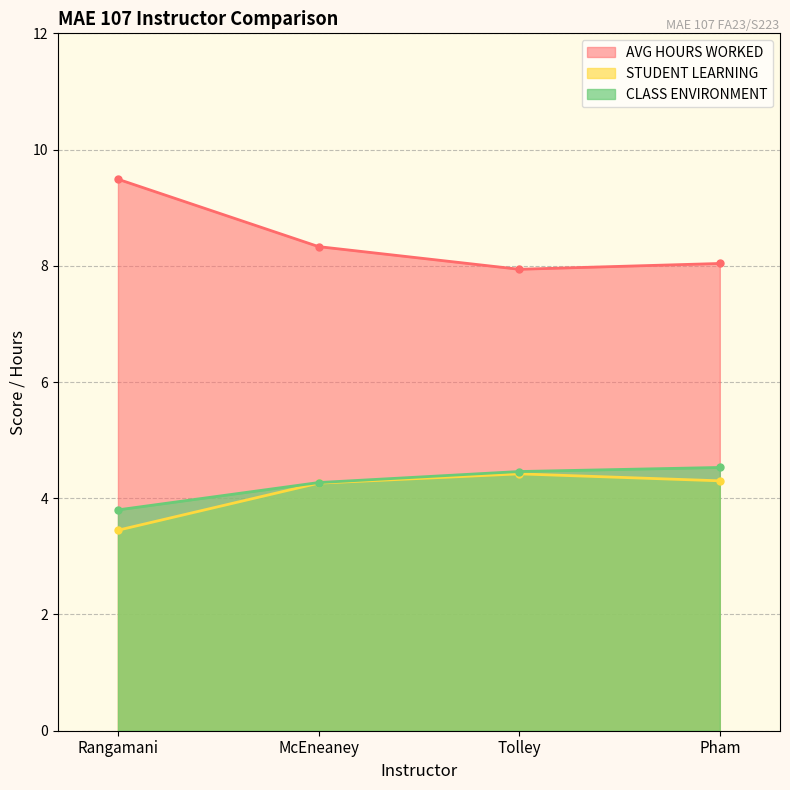

What are all the series names shown in the legend?

AVG HOURS WORKED, STUDENT LEARNING, CLASS ENVIRONMENT